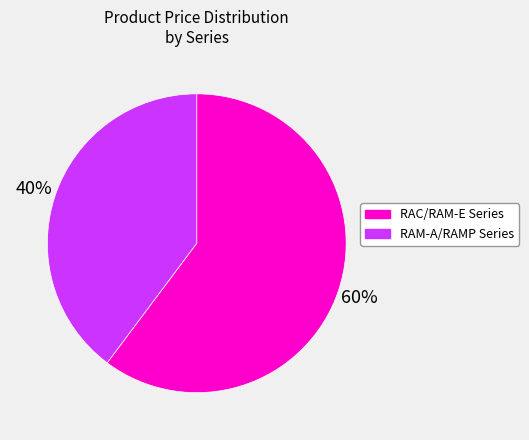

The RAM-A/RAMP Series slice represents 40% of the pie. True or false?

True